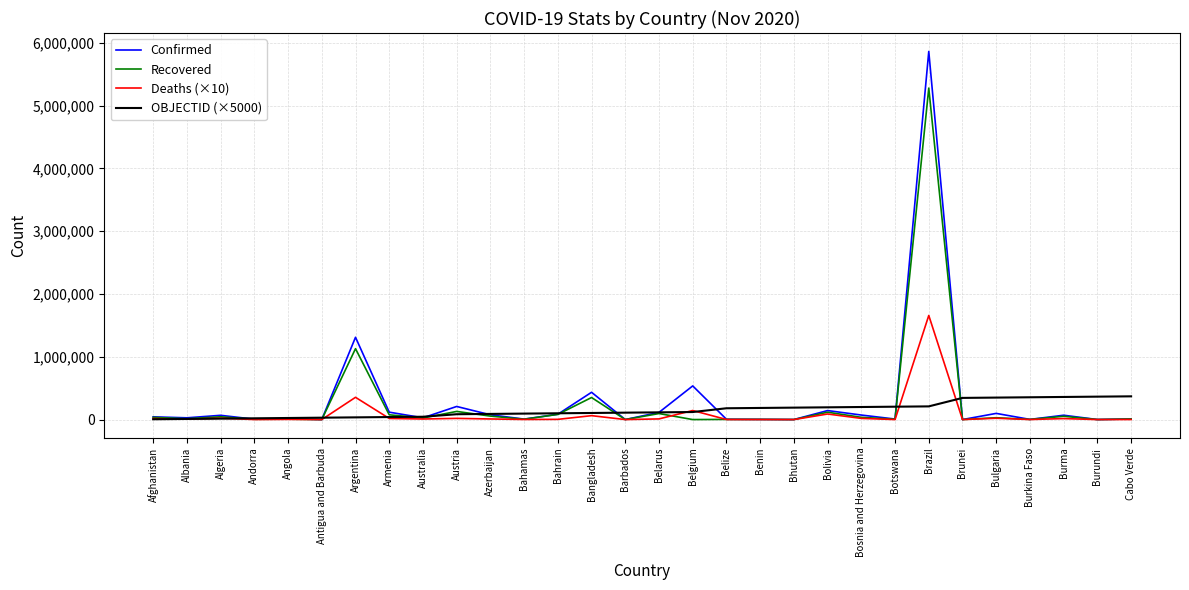

Does the chart have visible grid lines?

Yes